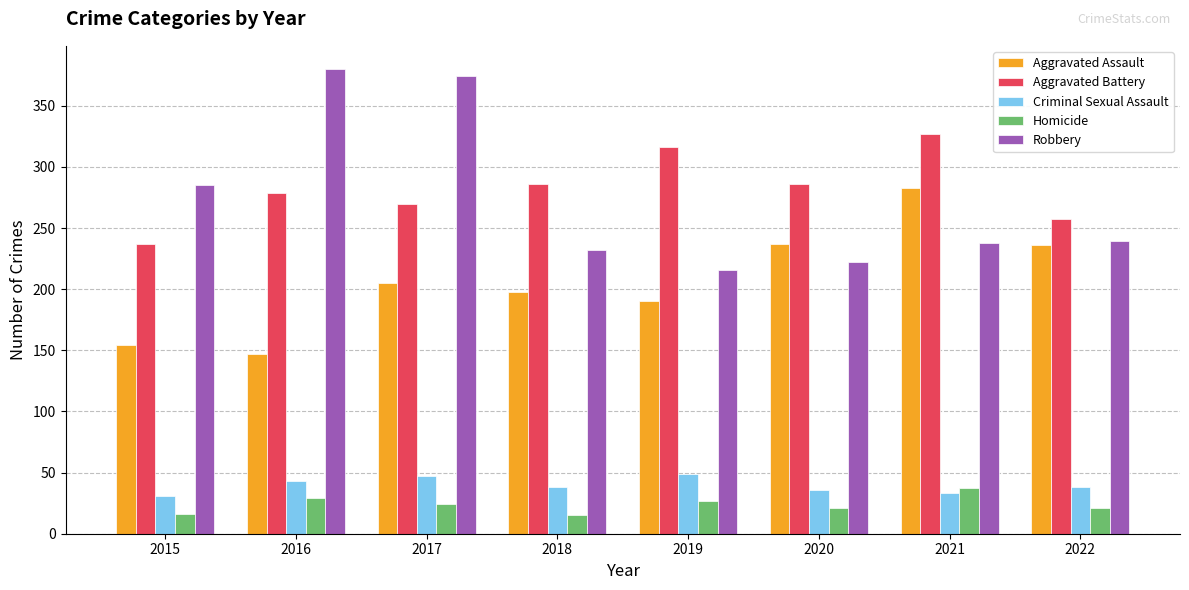

What are all the series names shown in the legend?

Aggravated Assault, Aggravated Battery, Criminal Sexual Assault, Homicide, Robbery